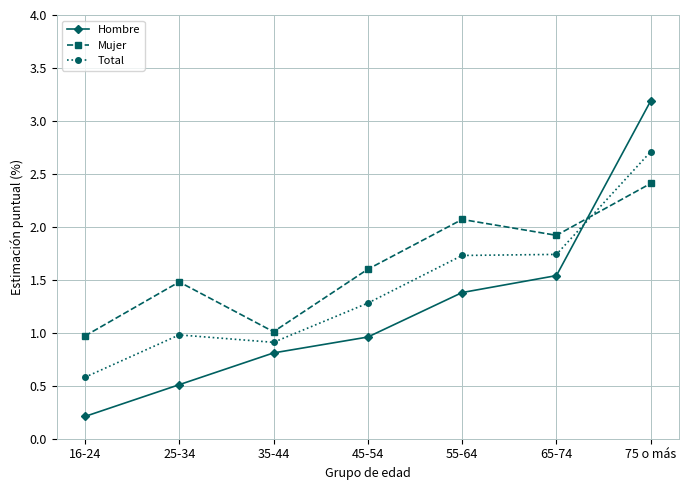

True or false: Mujer and Total intersect in this chart.

True